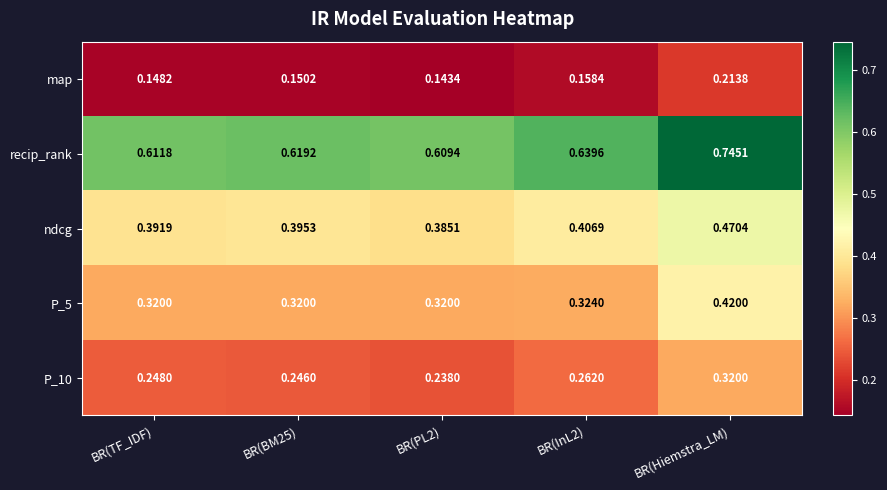

Rank the series by their maximum value, from highest to lowest.

recip_rank, ndcg, P_5, P_10, map